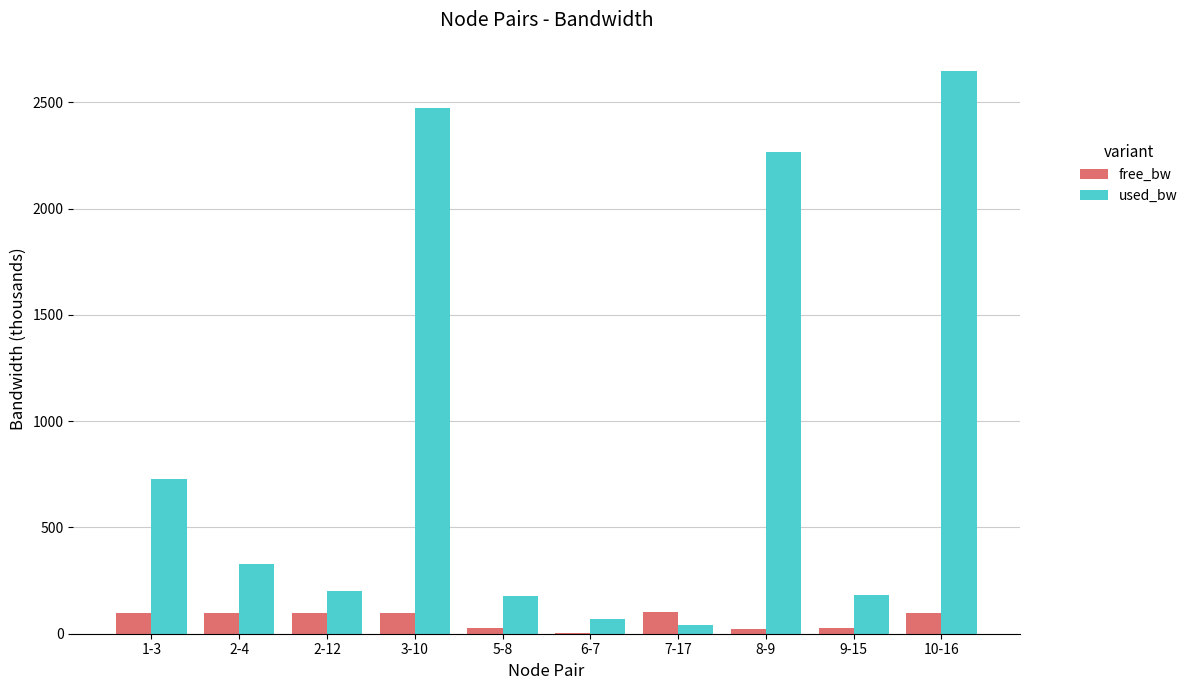

What is the sum of all free_bw values?

667.4